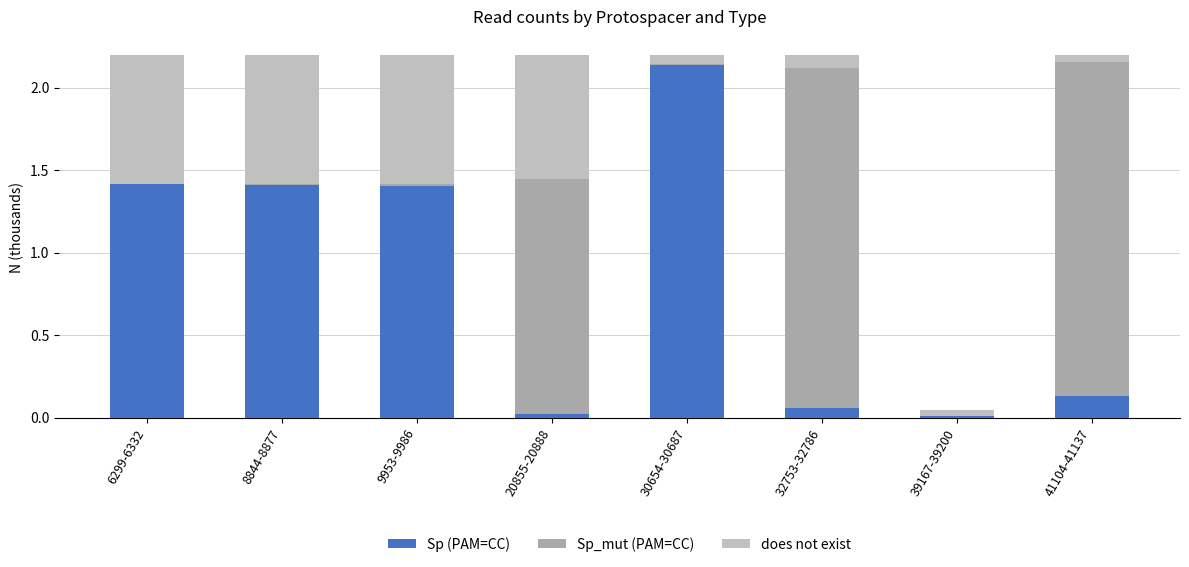

What is the label of the 5th bar from the left?

30654-30687